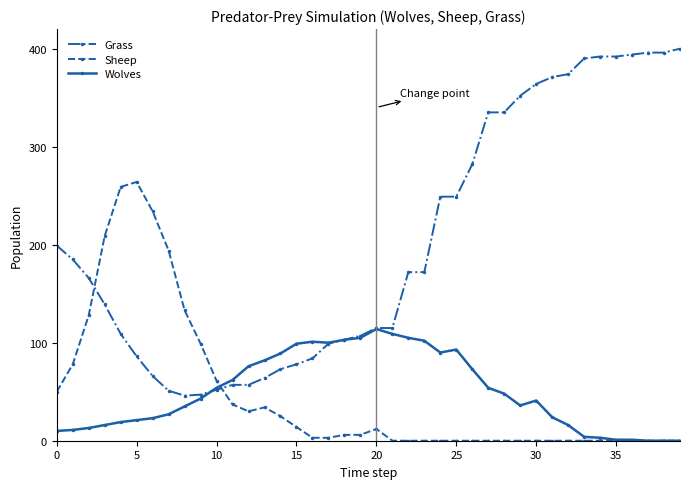

Which series has the largest range (max minus min)?

Grass